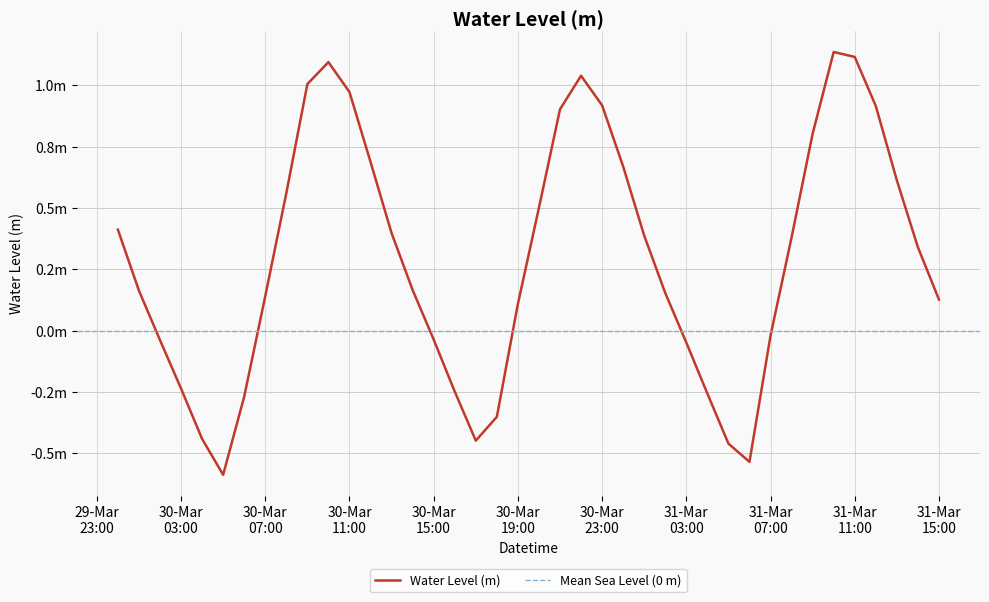

How many points are higher than both their immediate neighbors (excluding endpoints)?

3